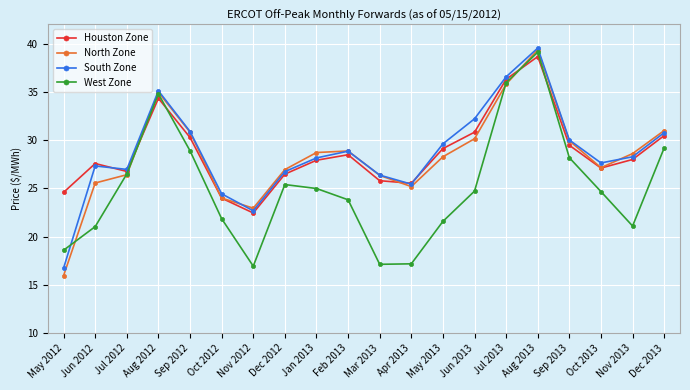

What is the sum of the South Zone values at Sep 2013 and Aug 2013?

69.6